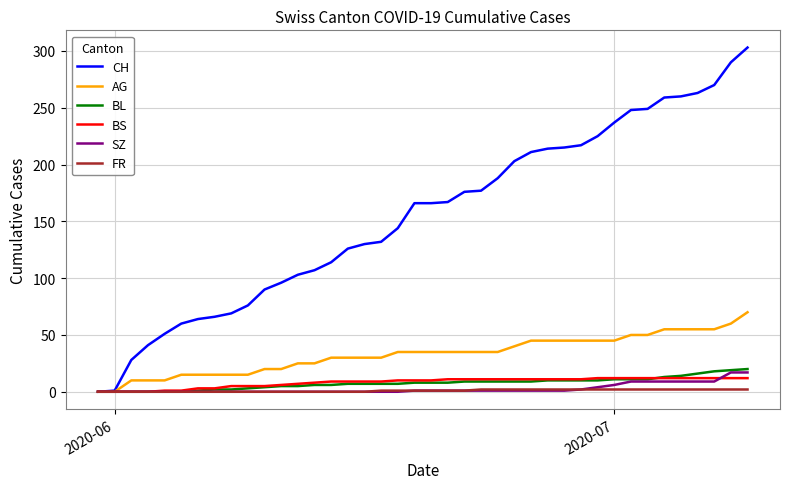

Which series has the largest total across all categories?

CH